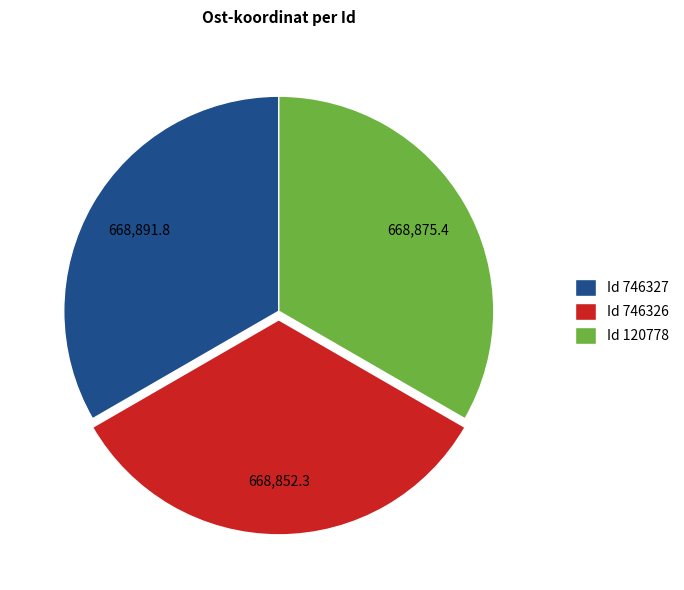

Combined, do Id 120778 and Id 746326 account for over 50%?

Yes